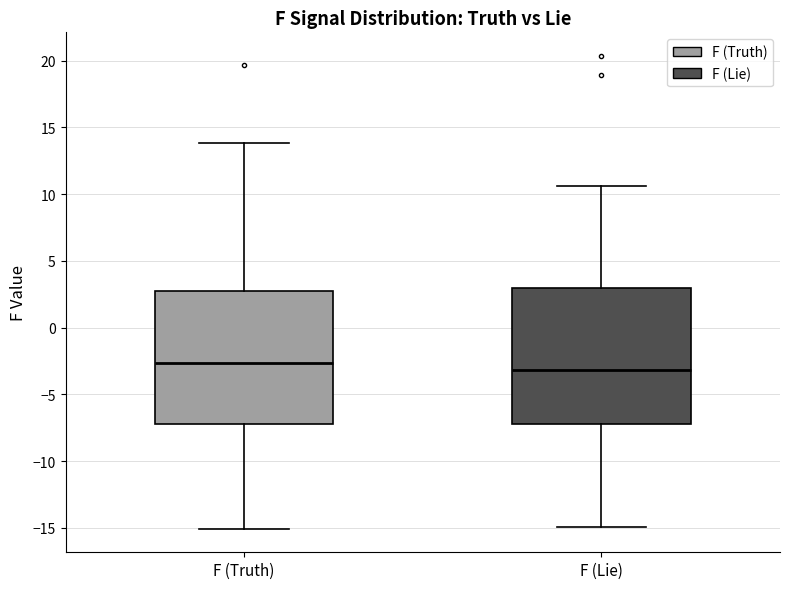

Reading left to right, read every box against the y-axis: the position of its median line, the range the box covers, and the ends of its whiskers. The values are not printed on the chart, so give them approximately, as read against the axis.

F (Truth): median -2.5, box -7.0 to 2.5, whiskers -15.0 to 14.0
F (Lie): median -3.0, box -7.0 to 3.0, whiskers -15.0 to 10.5